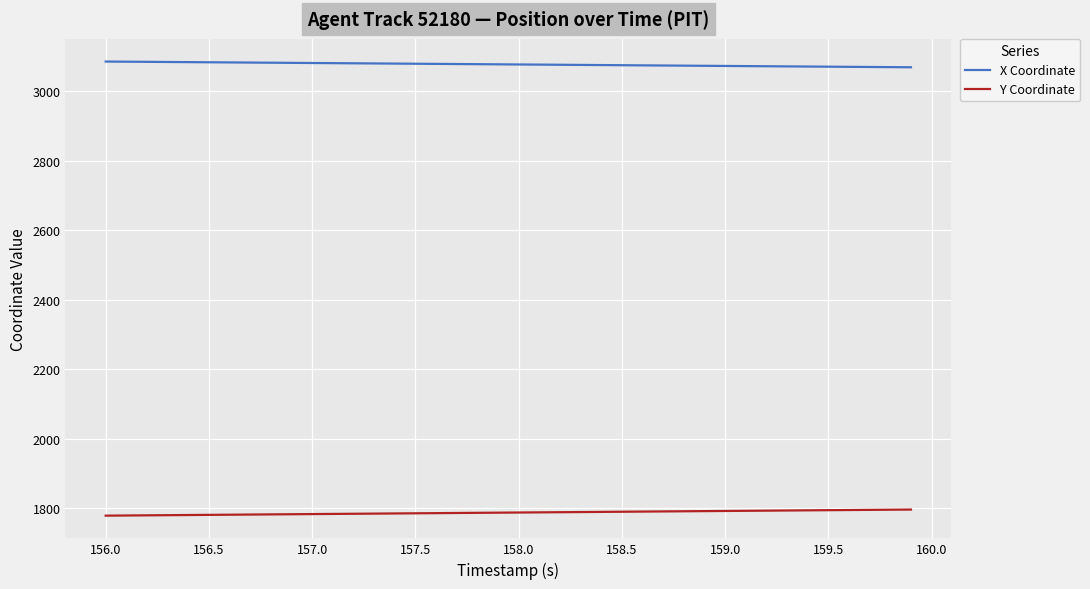

True or false: Y Coordinate and X Coordinate cross at least once.

False